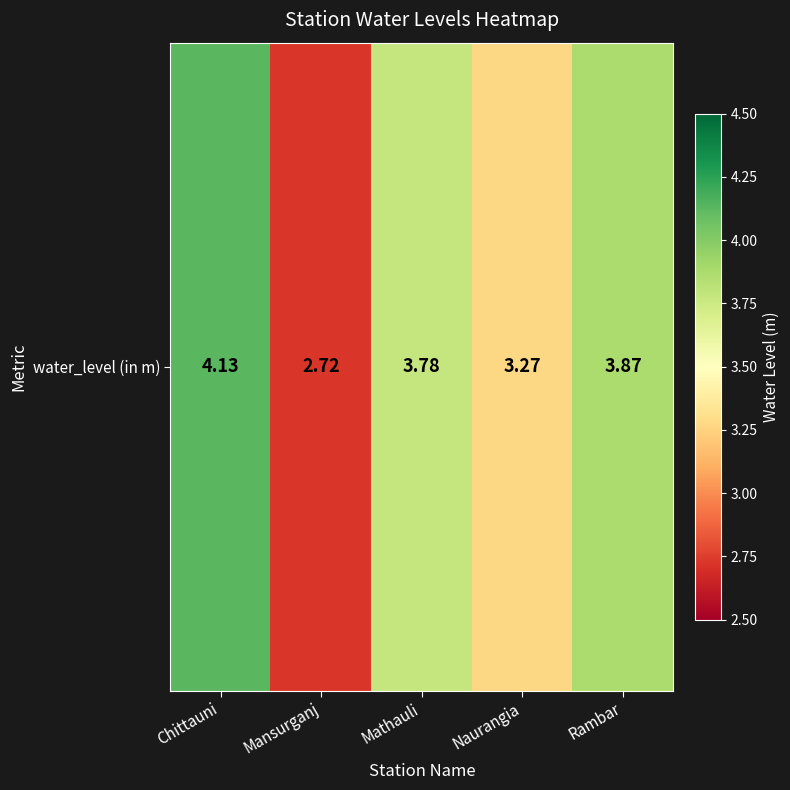

Approximately how many times larger is the value at Mathauli compared to Naurangia?

1.2